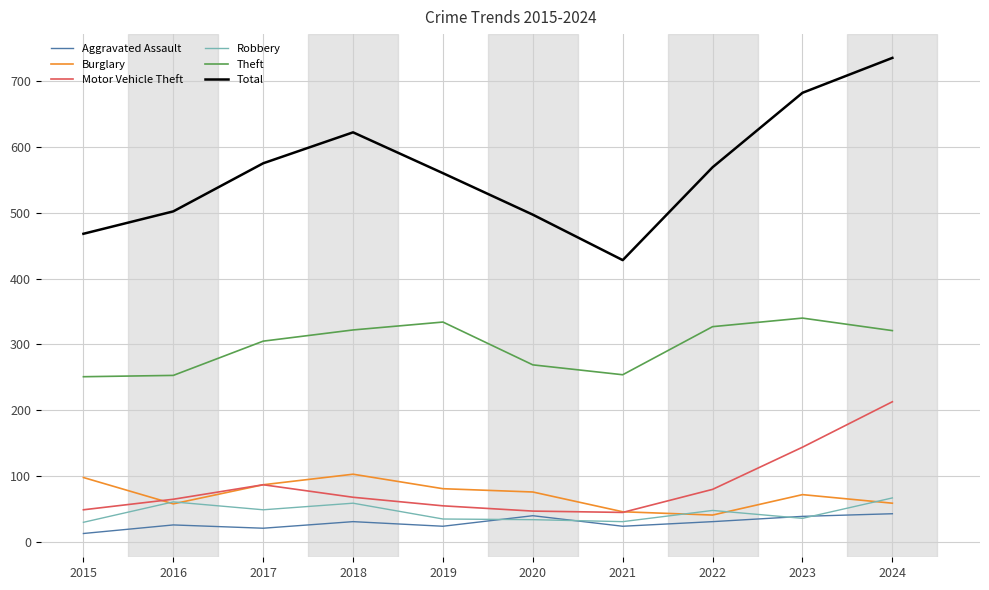

True or false: Motor Vehicle Theft has more than 1 points higher than both neighbors.

False